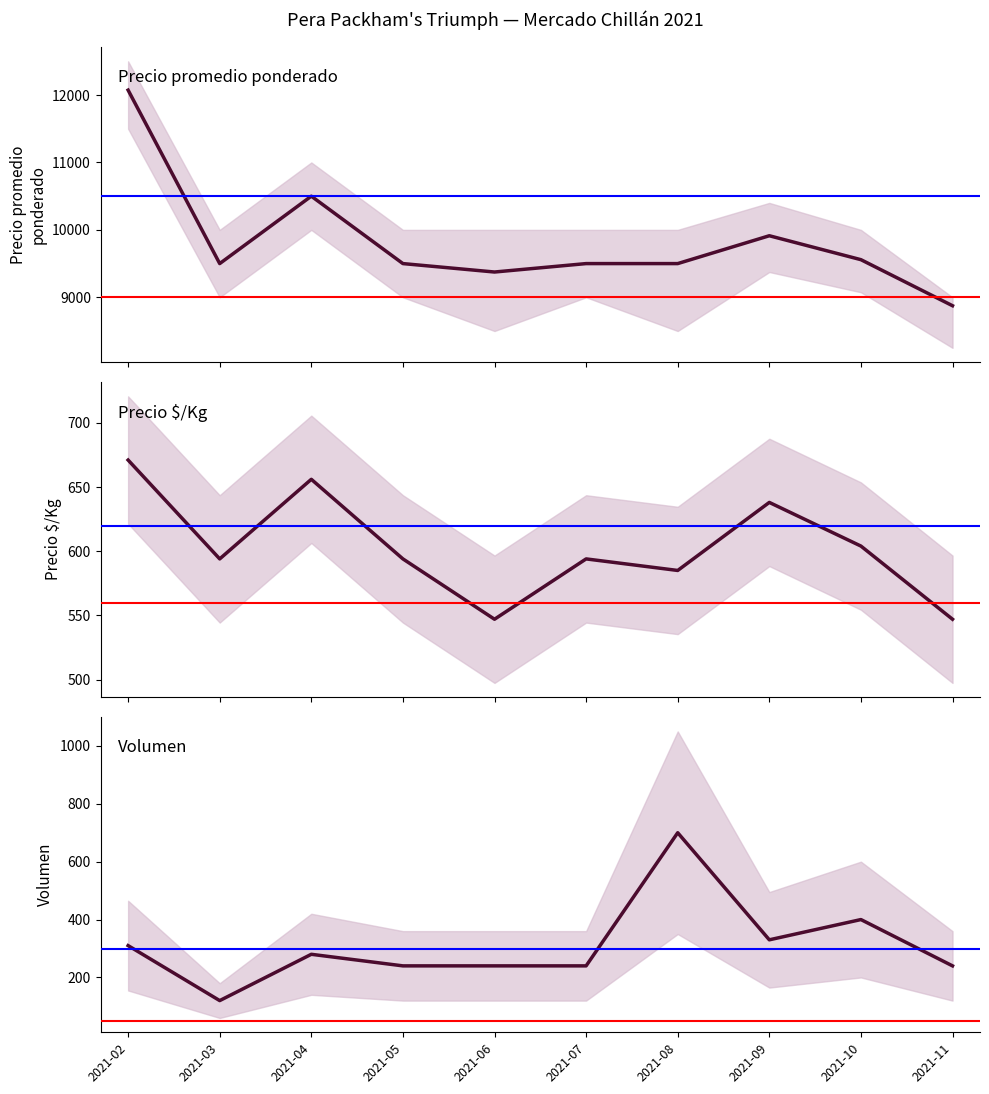

What is the sum of all Precio $/Kg values?

6030